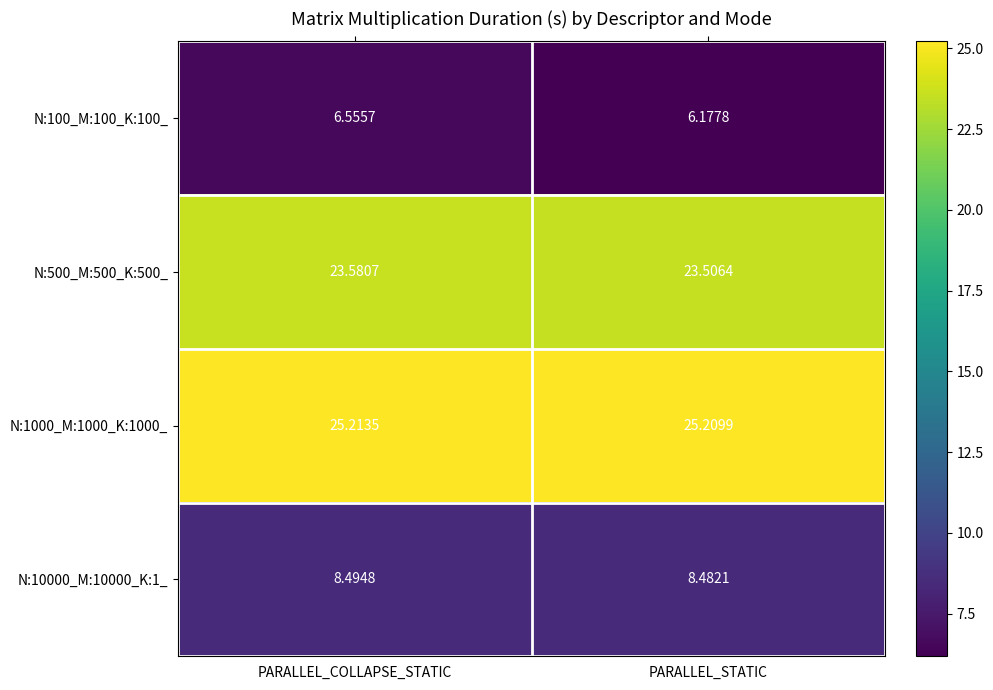

Which series changed the most between PARALLEL_COLLAPSE_STATIC and PARALLEL_STATIC?

N:100_M:100_K:100_